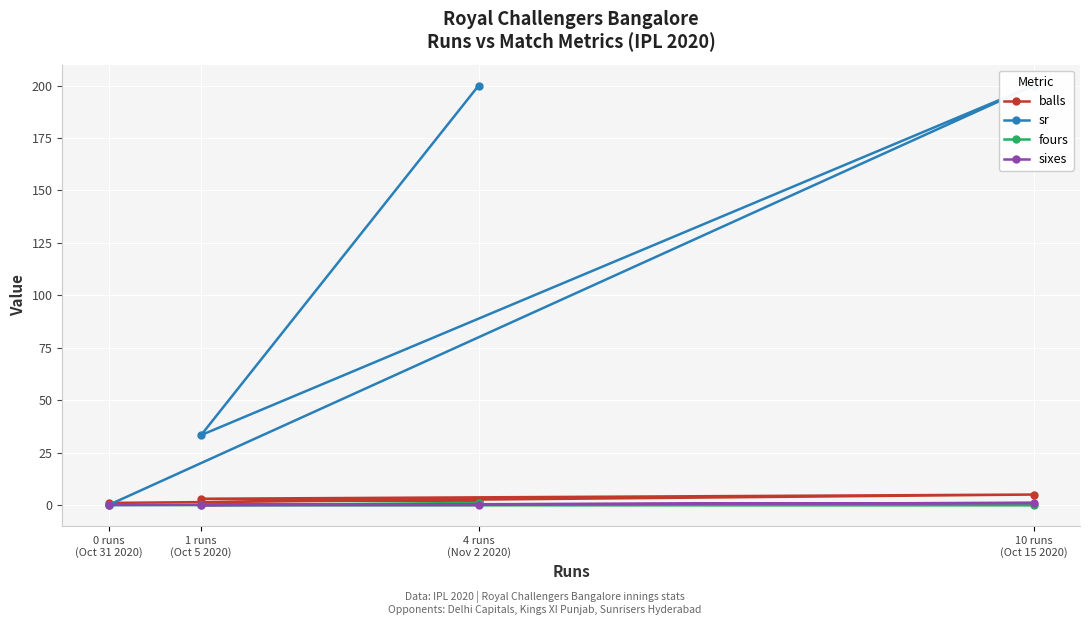

Does the chart display data point markers on the line(s)?

Yes